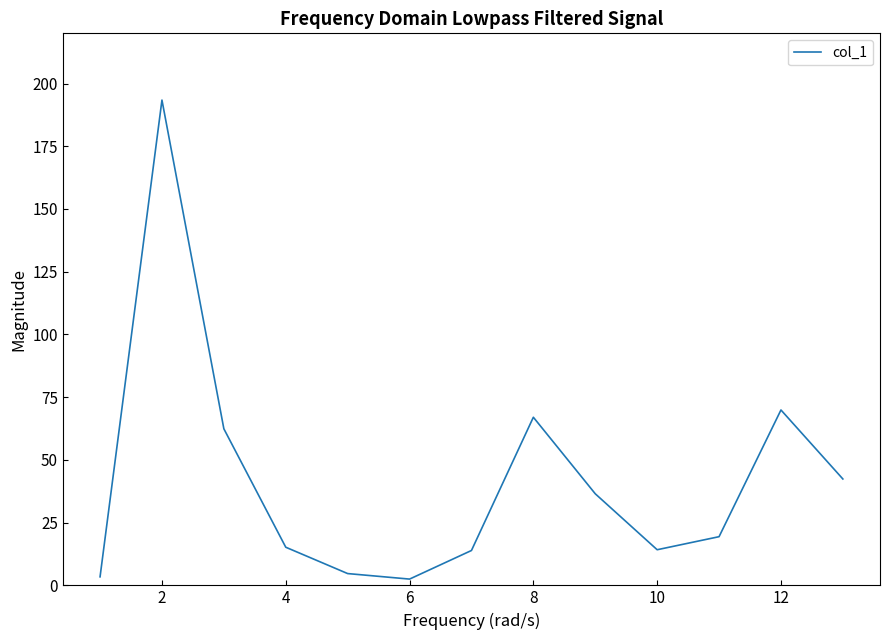

What is the greatest value displayed?

193.4